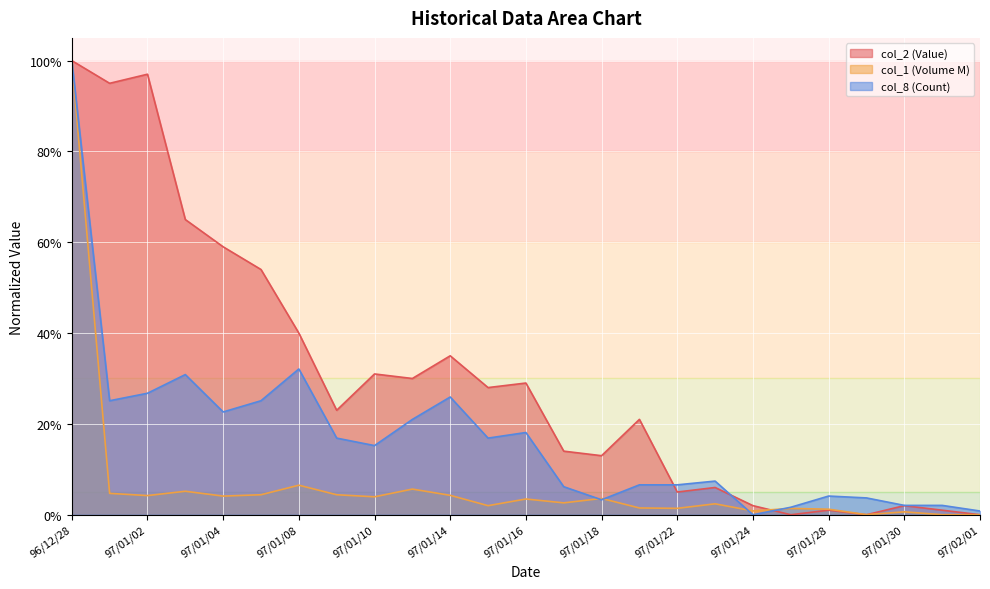

What is the label of the 22nd point from the right?

97/01/03